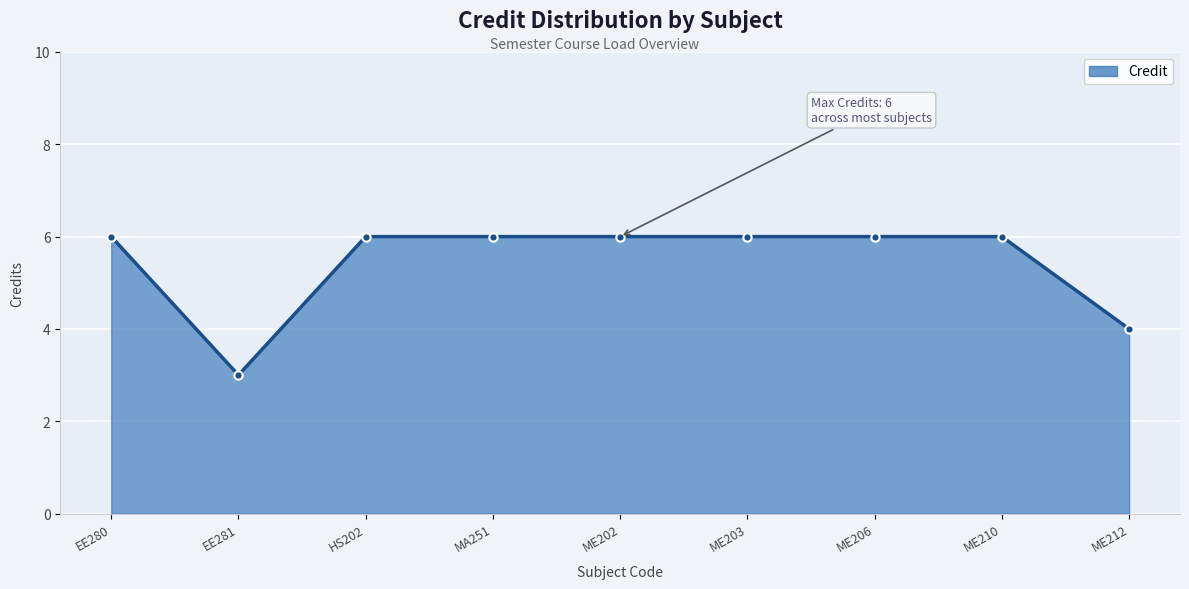

What is the value of the 1st point from the left?

6